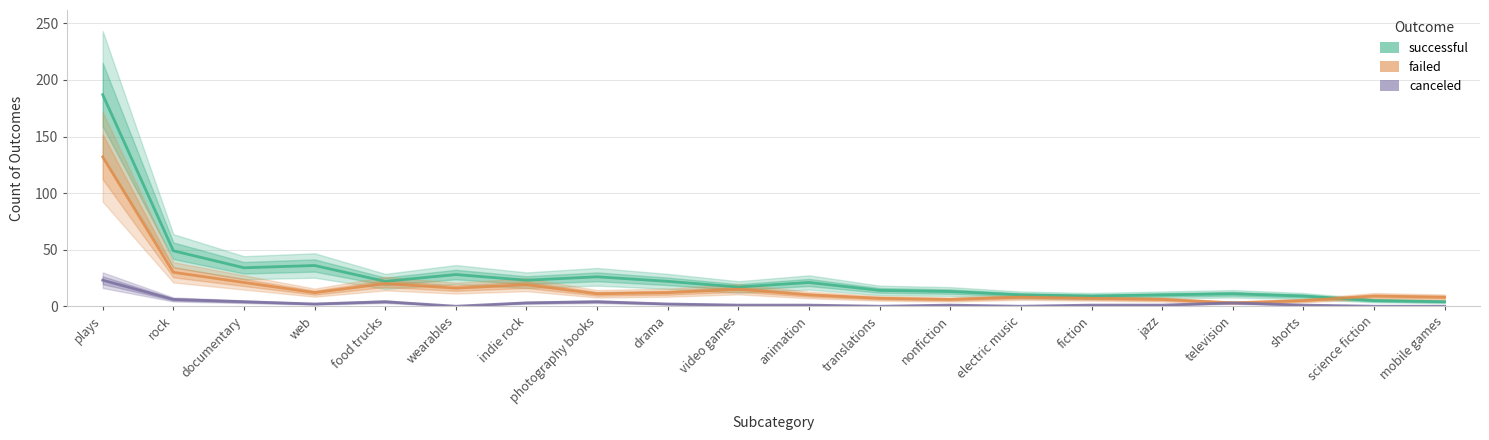

What is the sum of the failed values at fiction and animation?

17